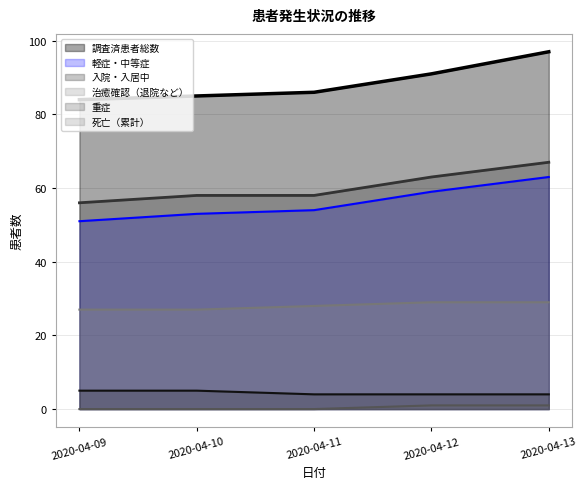

At which category does the chart reach its peak across all series?

2020-04-13